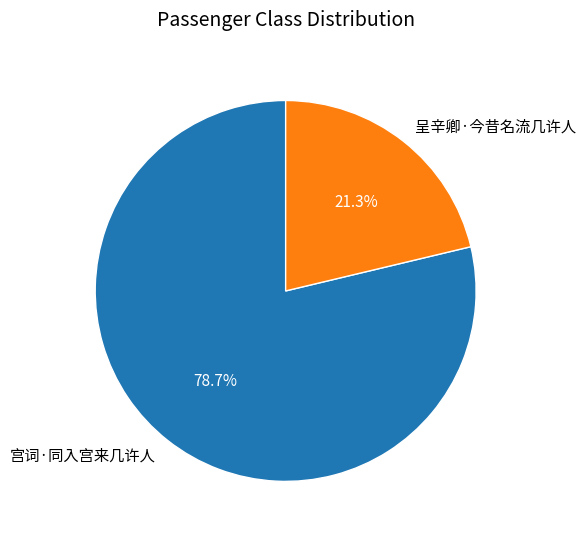

Which category has the biggest portion of the pie?

宫词·同入宫来几许人